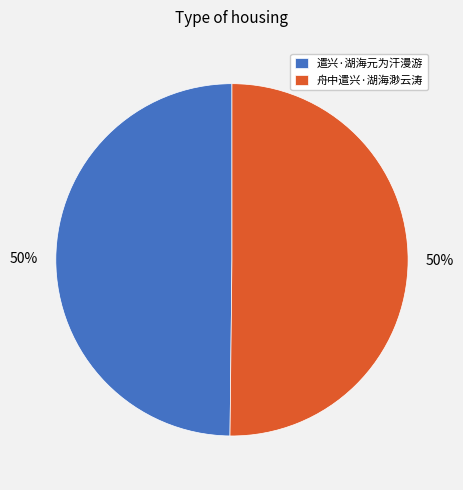

How many slices are in this pie chart?

2